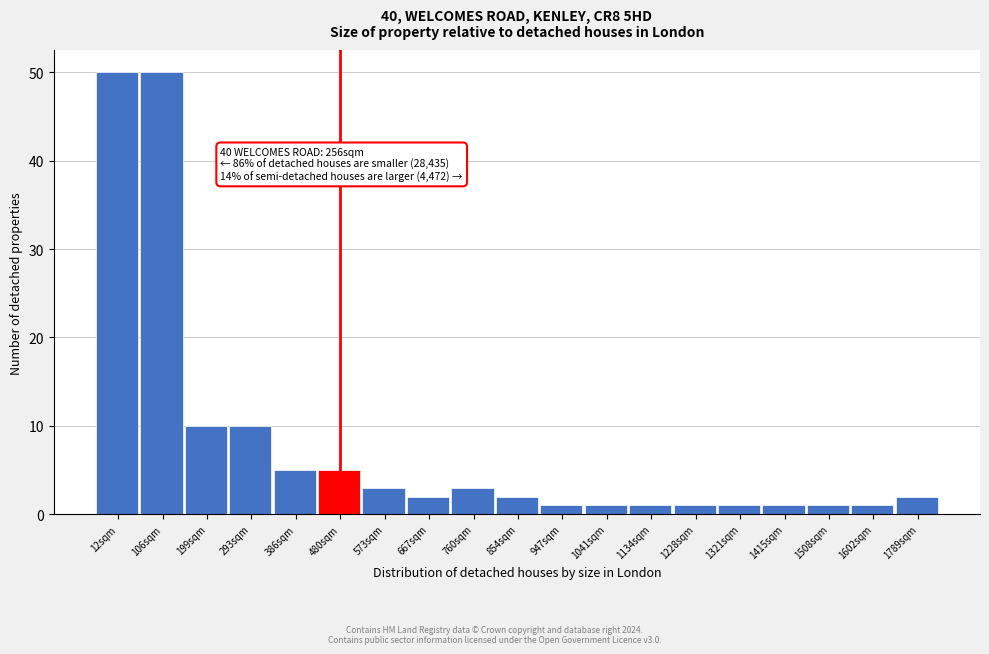

Reading left to right, what are all the values shown in this chart?

12sqm=50	106sqm=50	199sqm=10	293sqm=10	386sqm=5	480sqm=5	573sqm=3	667sqm=2	760sqm=3	854sqm=2	947sqm=1	1041sqm=1	1134sqm=1	1228sqm=1	1321sqm=1	1415sqm=1	1508sqm=1	1602sqm=1	1789sqm=2